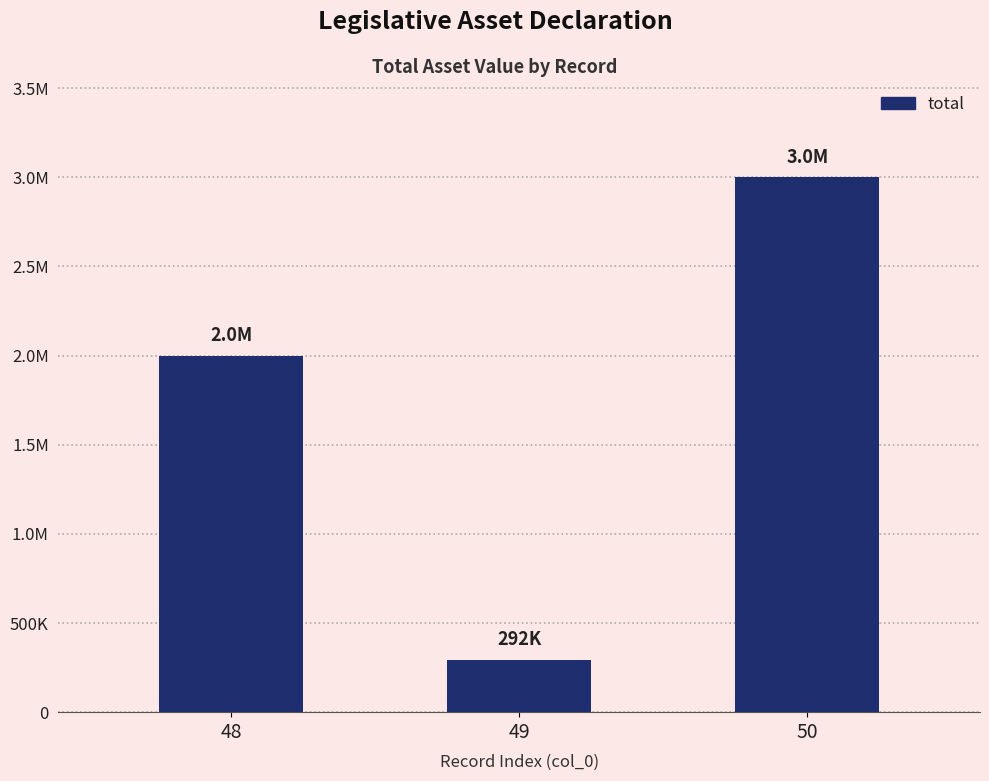

The value at 48 is 411970. True or false?

False